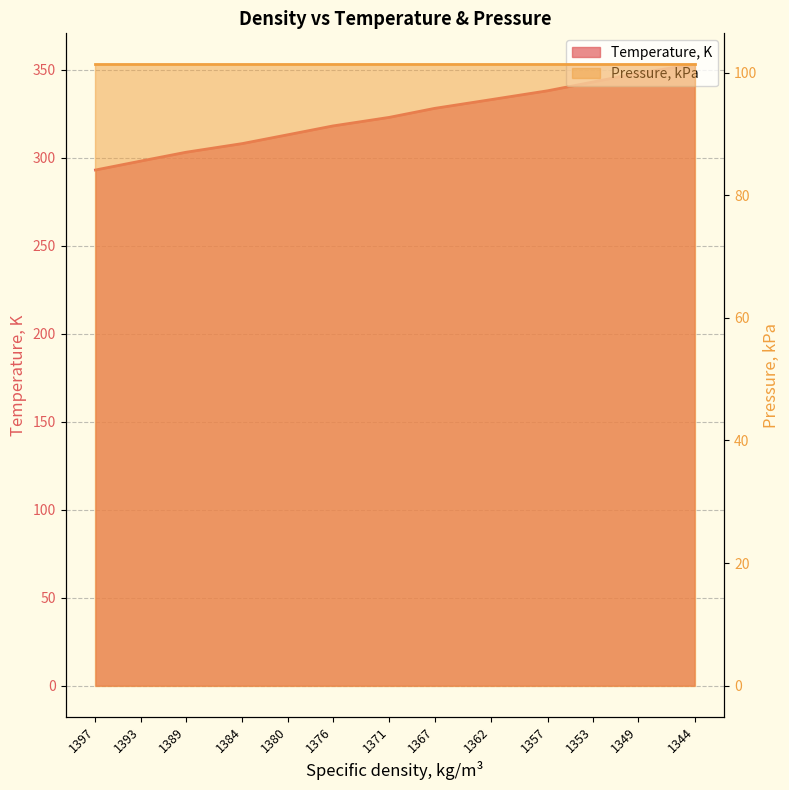

Is it true that the value at 1393 is 298.2?

True